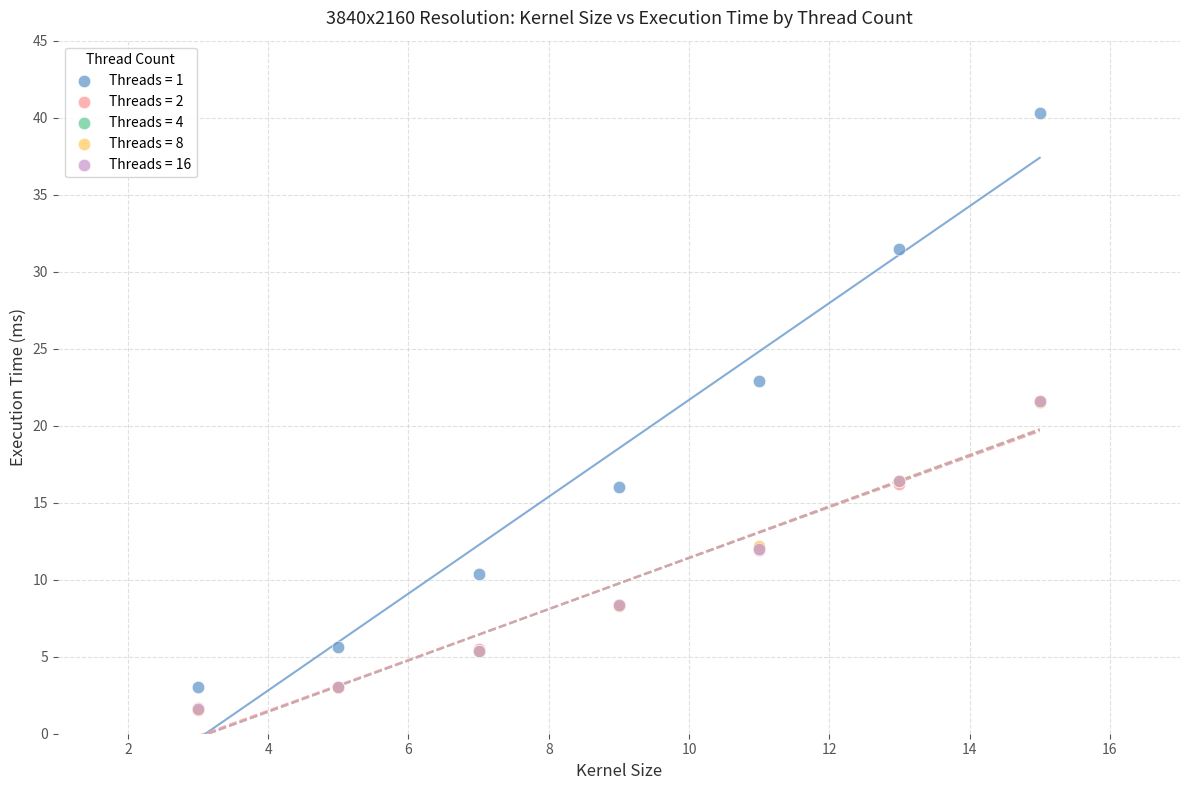

What are all the series names shown in the legend?

Threads = 1, Threads = 2, Threads = 4, Threads = 8, Threads = 16